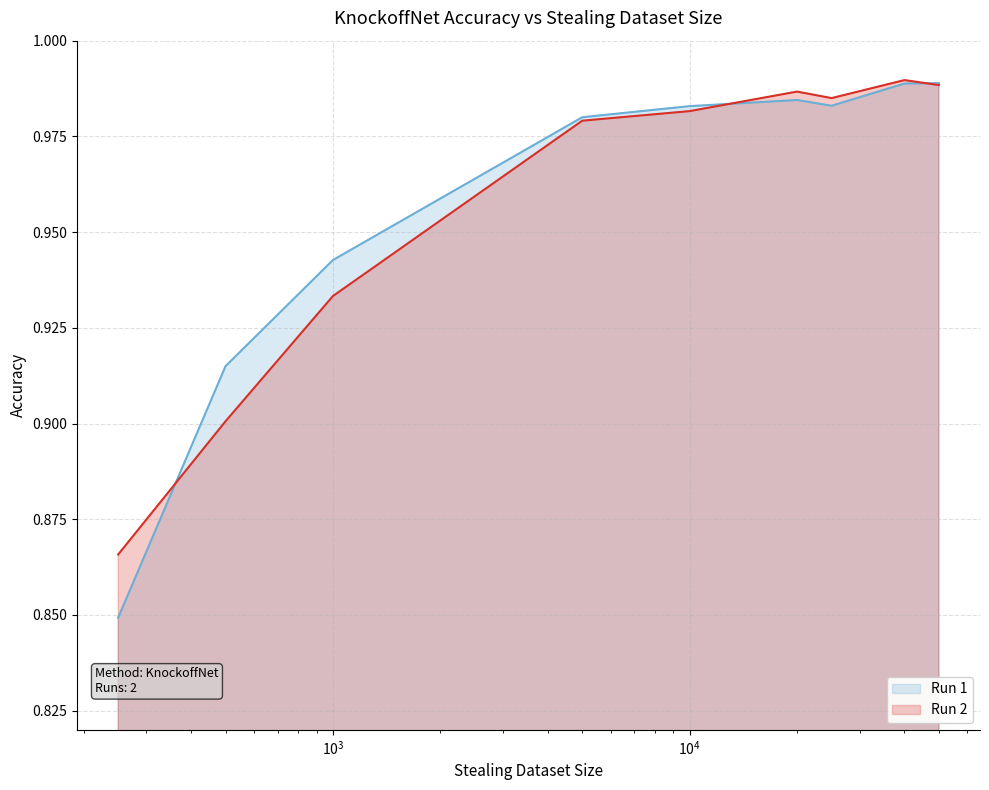

What is the total value across all series at 20000?

2.0